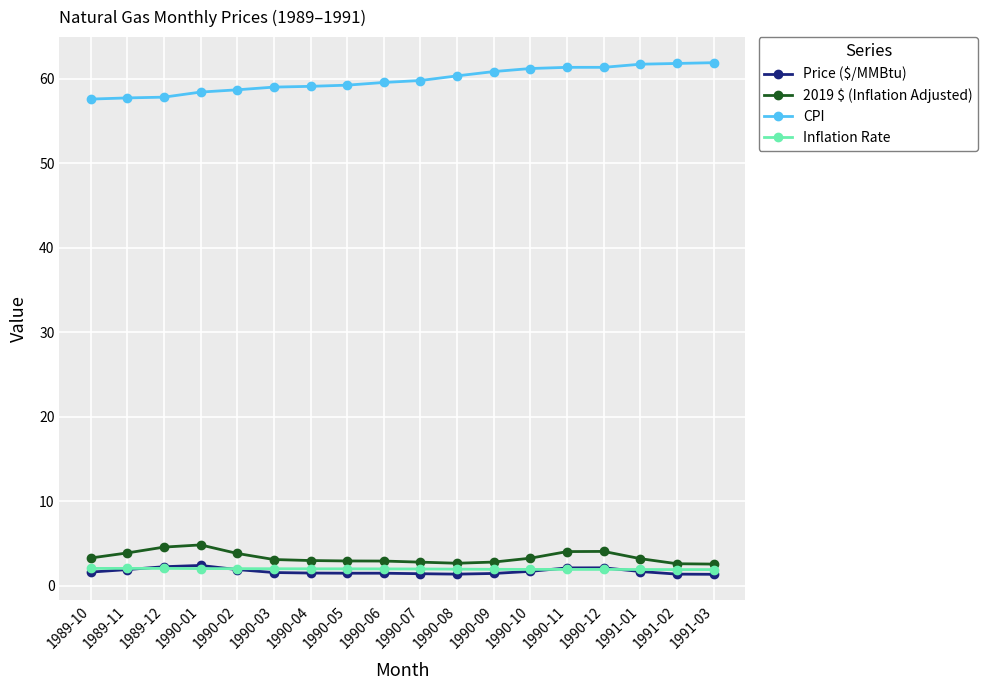

What is the value of the CPI point at the 5th from the left?

58.7